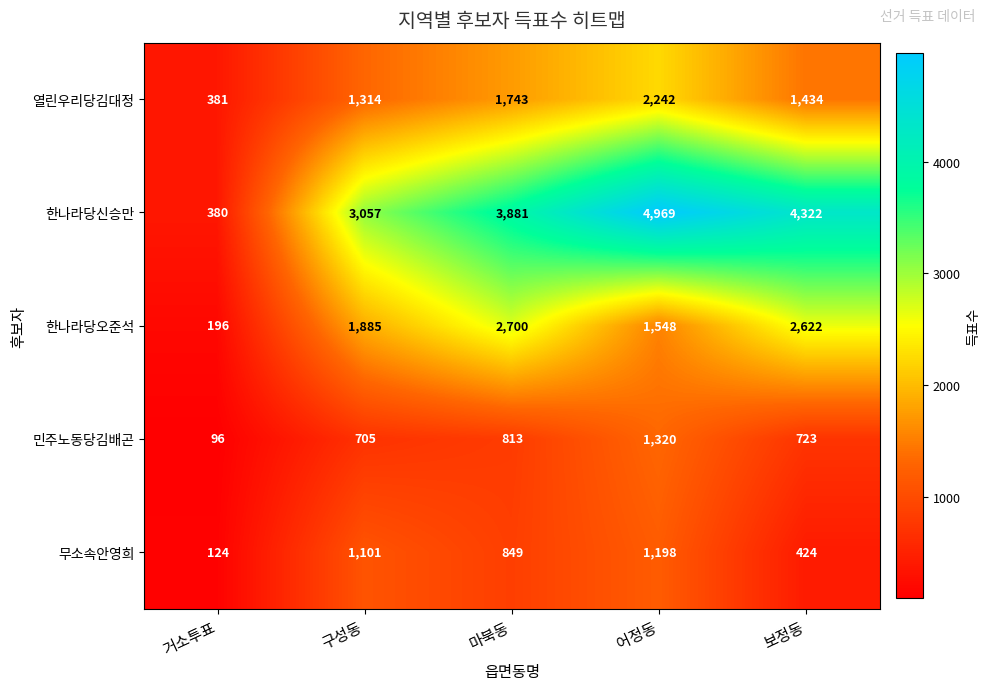

What is the difference between the maximum and minimum values in the 무소속안영희 series?

1074